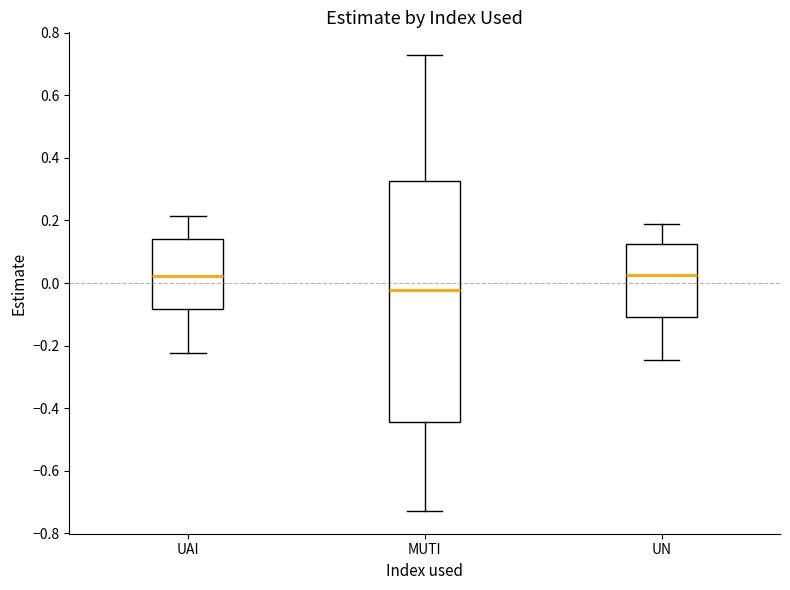

Which box has the lowest median line?

MUTI